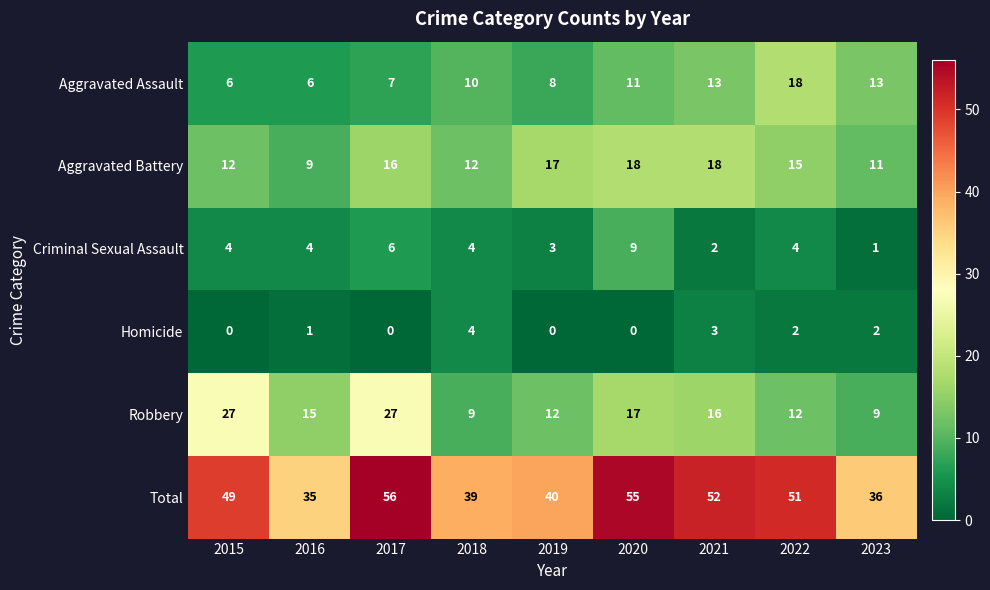

List the labels in order of Total value, smallest first.

2016, 2023, 2018, 2019, 2015, 2022, 2021, 2020, 2017